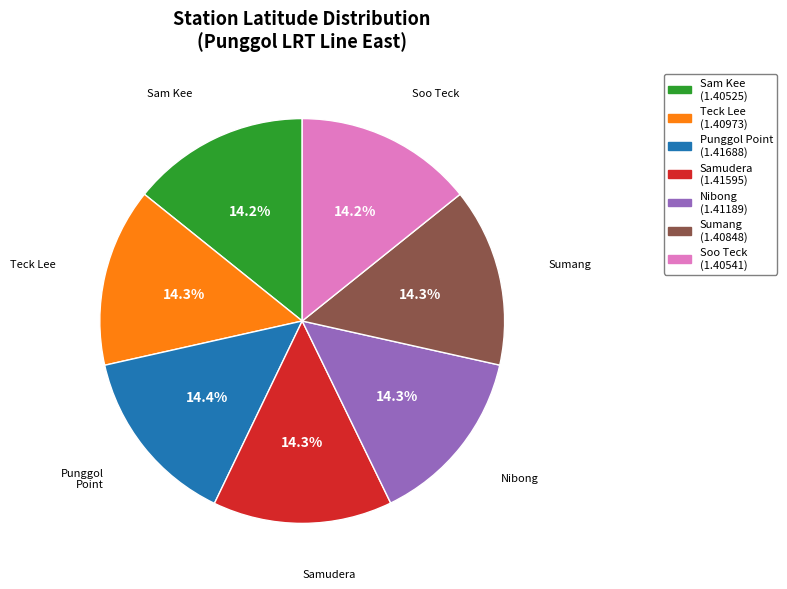

Does any single category account for the majority?

No